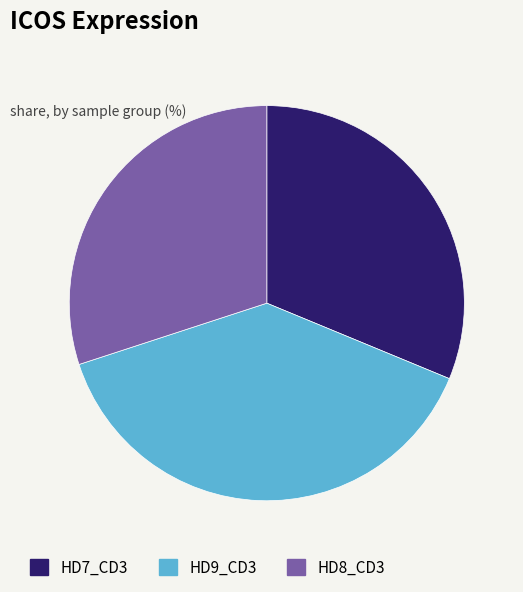

How many segments does this pie chart have?

3